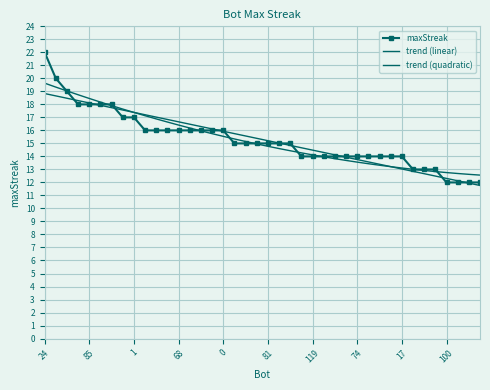

After their last crossing, which series has the higher values: trend (quadratic) or trend (linear)?

trend (quadratic)